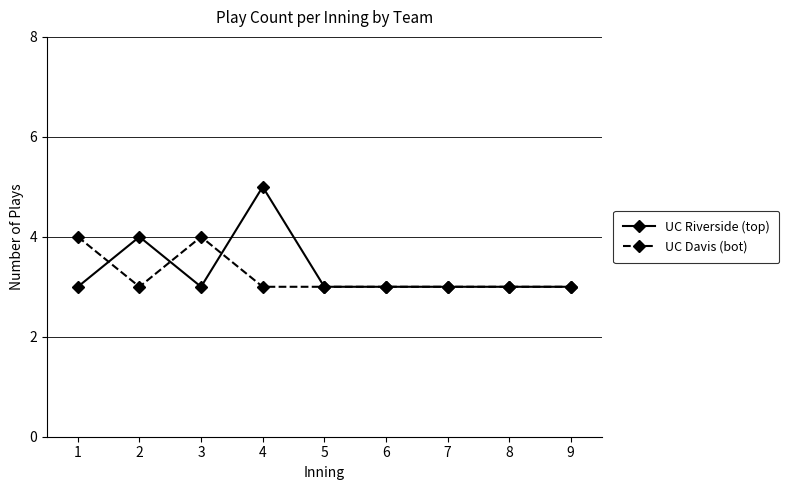

What is the difference between the UC Riverside (top) values at 4 and 2?

1